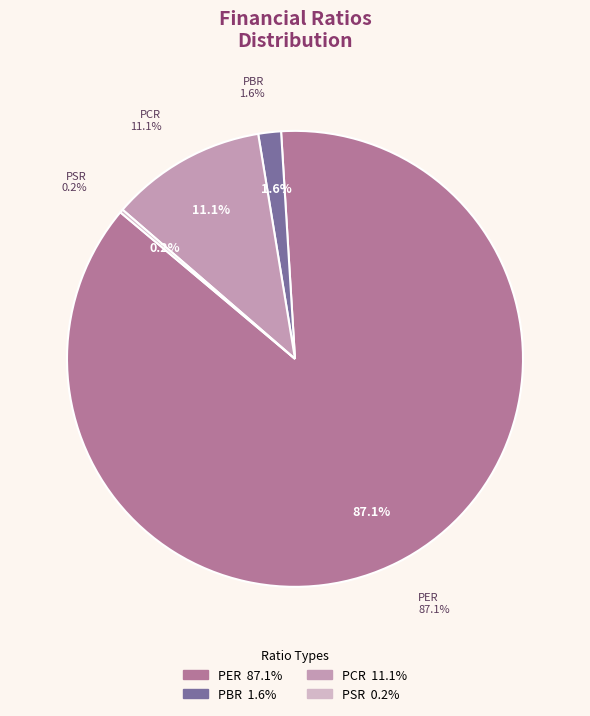

True or false: PCR accounts for 11% of the total.

True